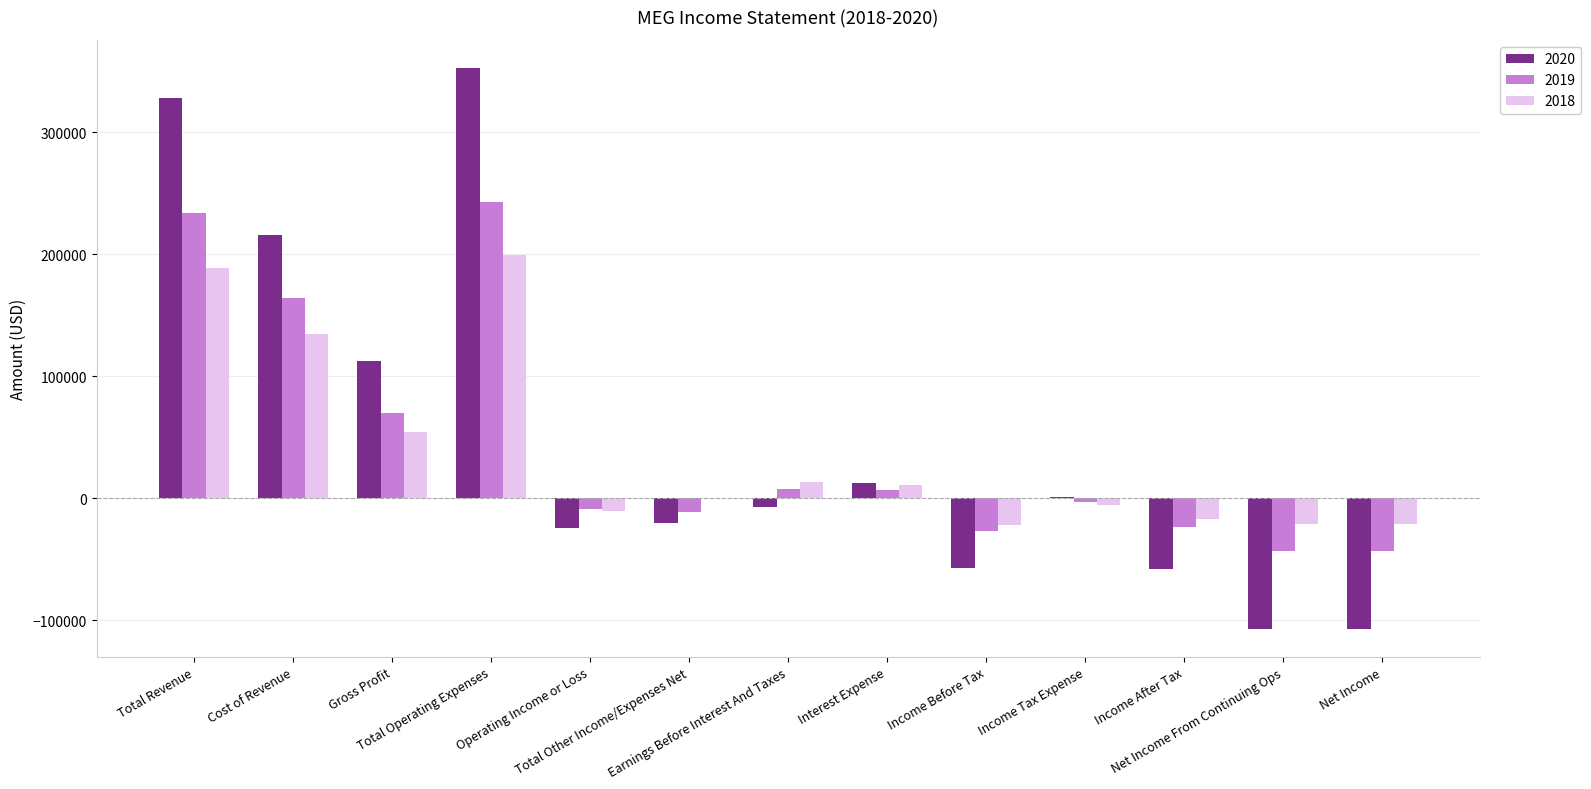

What is the greatest value displayed?

352700